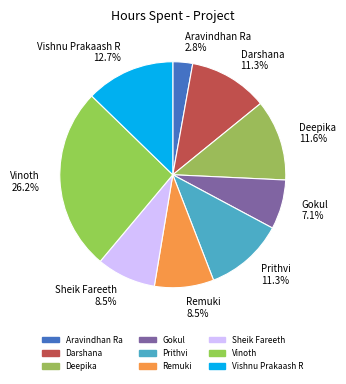

The Aravindhan Ra slice represents 3% of the pie. True or false?

True